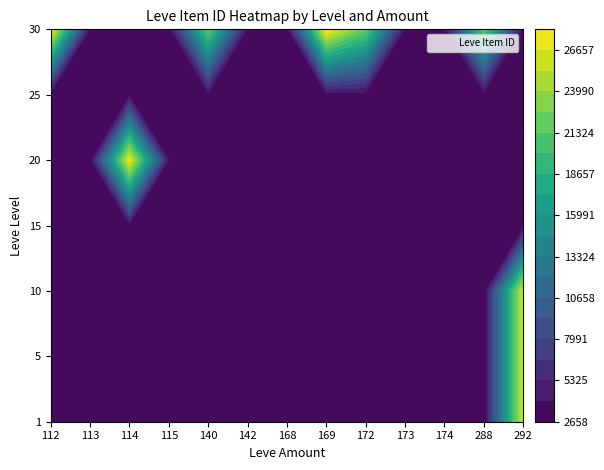

What is the difference between the maximum and minimum values in the 25 series?

617